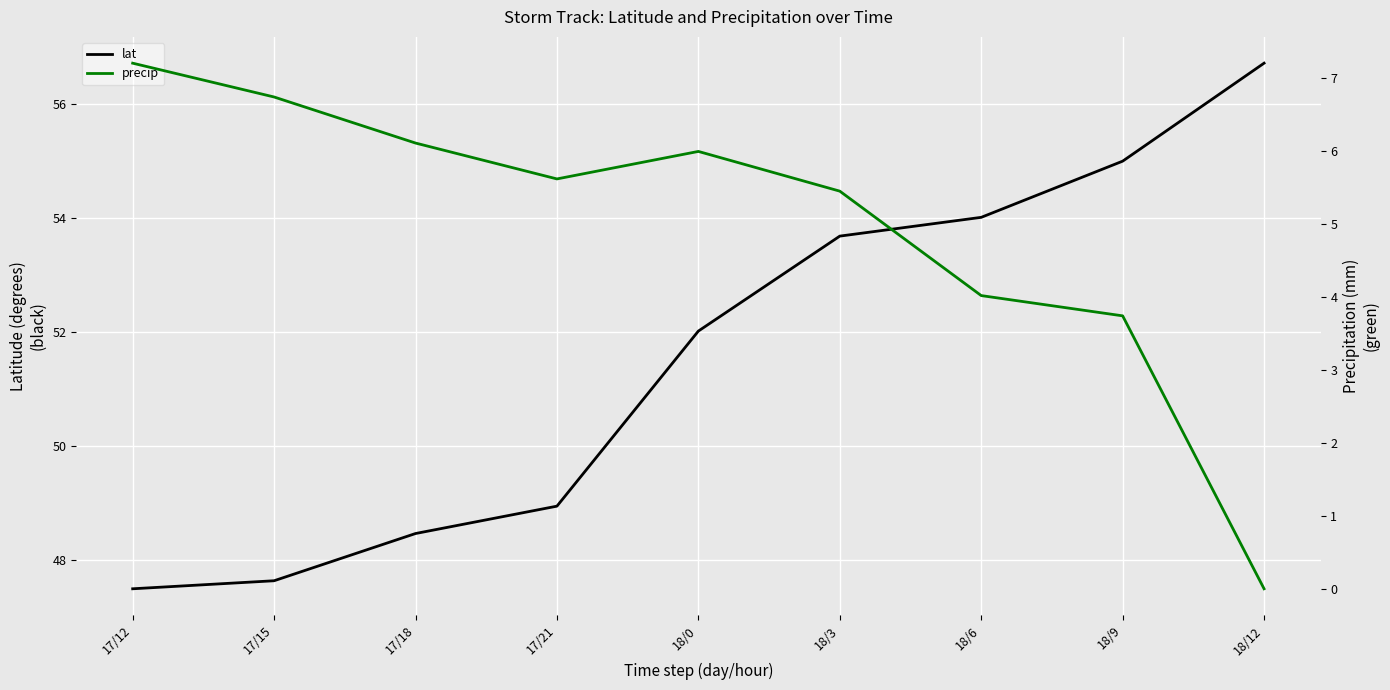

Is this an area chart (filled region under the line)?

No